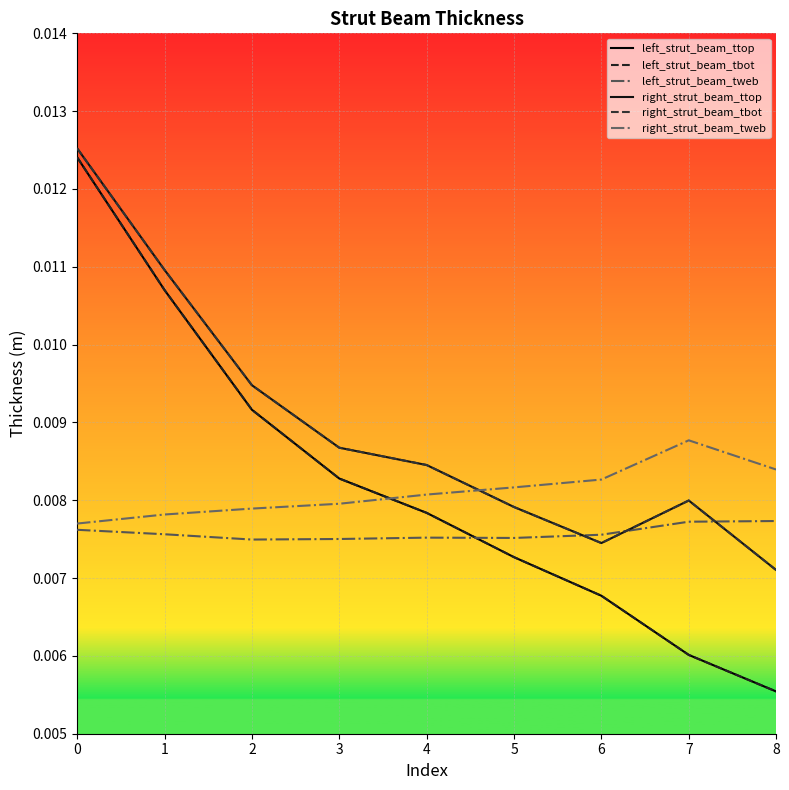

After their last crossing, which series has the higher values: left_strut_beam_tbot or left_strut_beam_tweb?

left_strut_beam_tweb